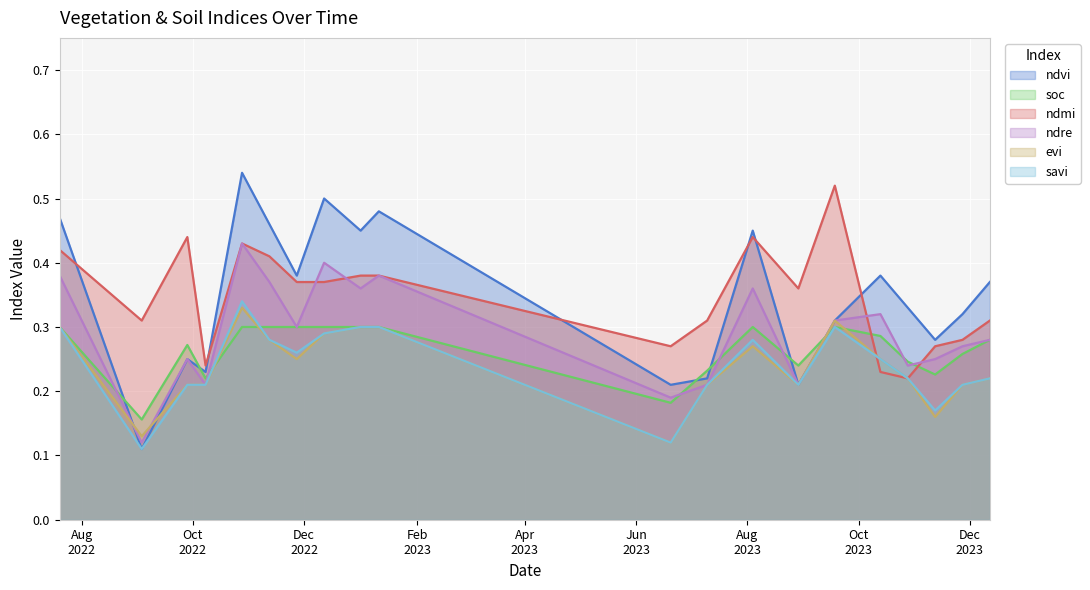

In ndmi, how many points are higher than both neighbors (excluding endpoints)?

4